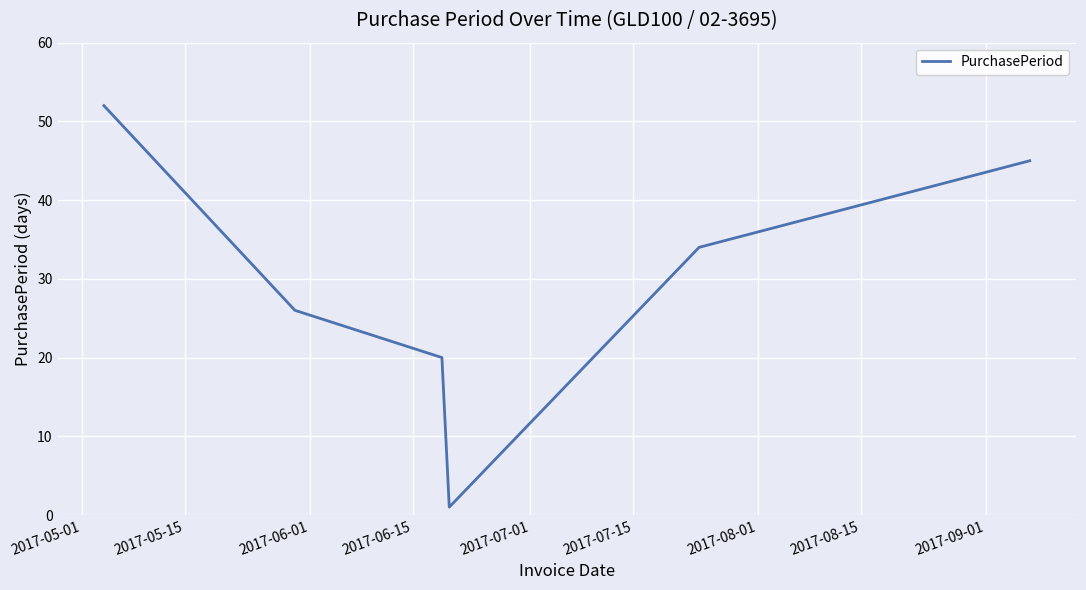

What is the maximum value shown in the chart?

52